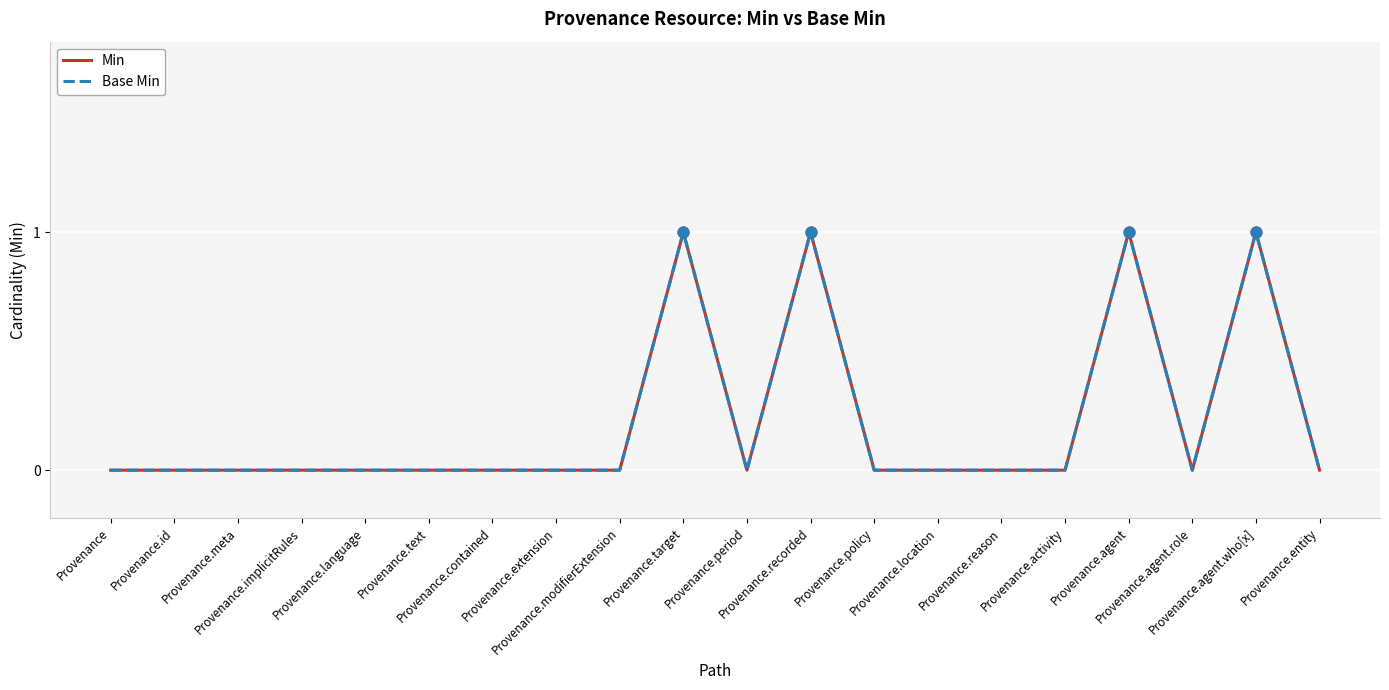

At how many categories does at least one series exceed 0?

4